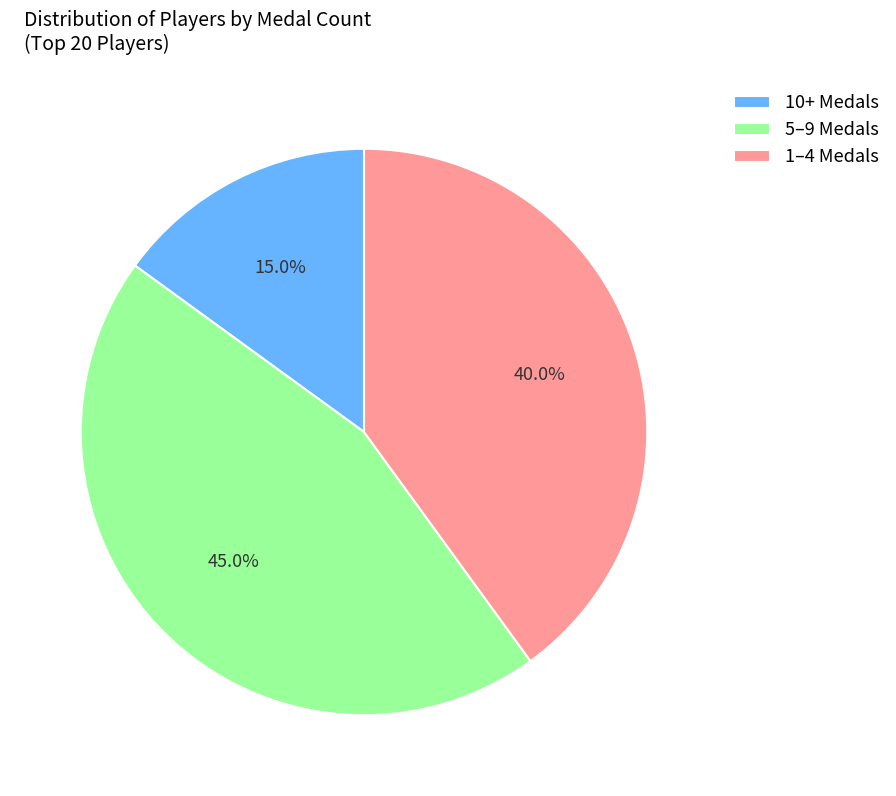

Rank the categories by value from highest to lowest.

5–9 Medals, 1–4 Medals, 10+ Medals